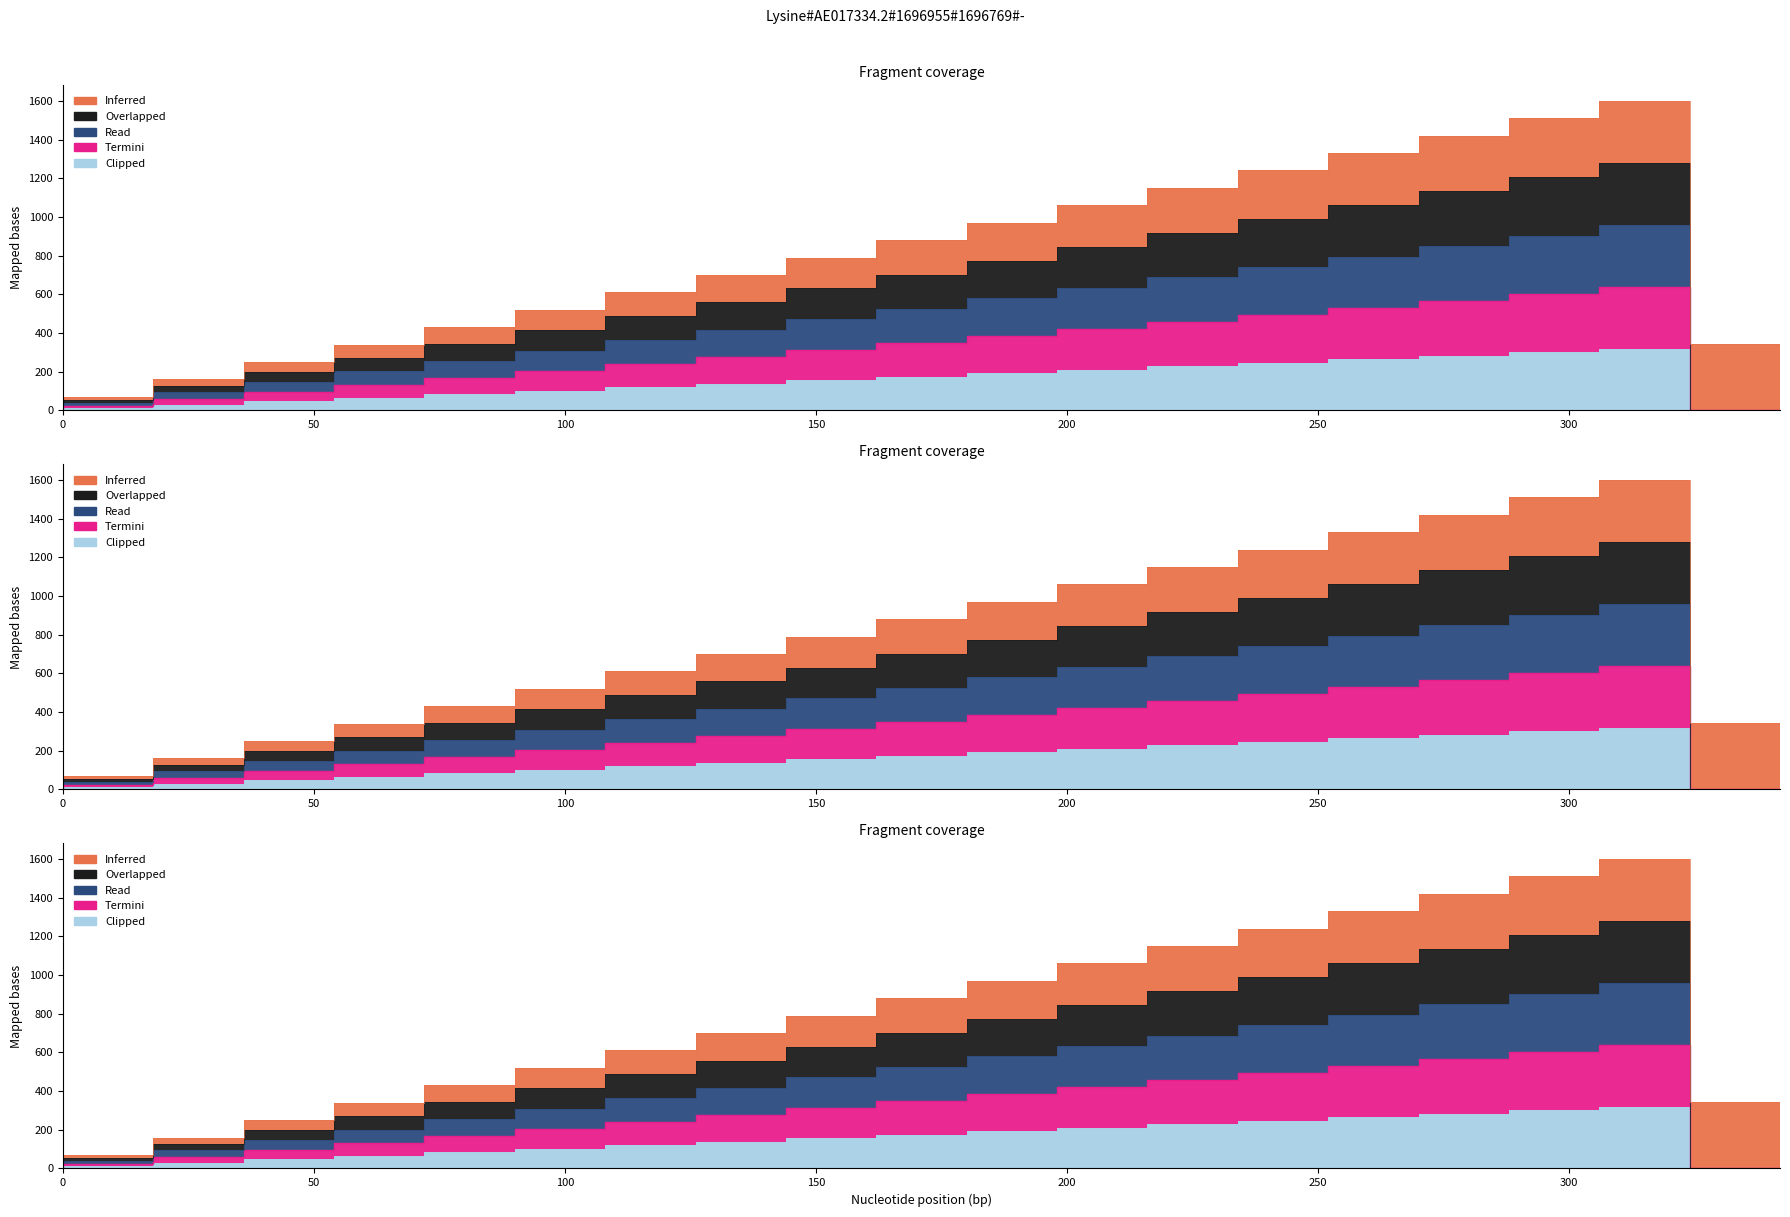

Does the chart display data point markers on the line(s)?

No